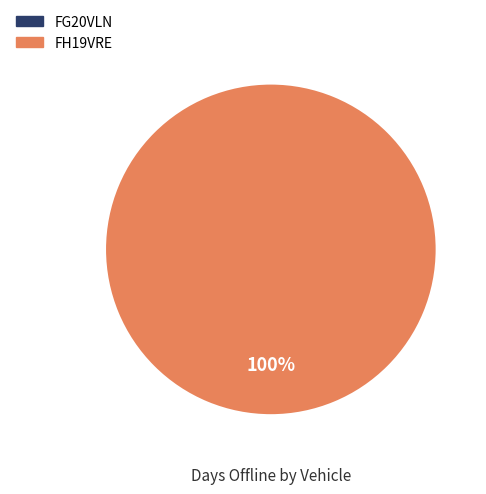

Is it true that FH19VRE is 99% of the pie?

False